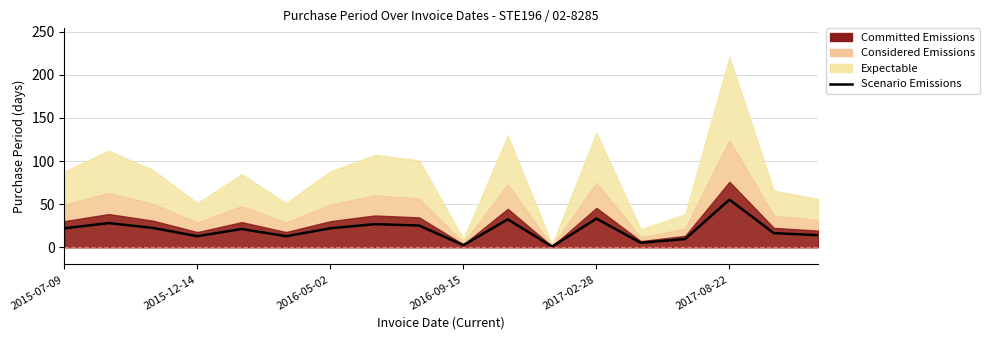

Does the chart have visible grid lines?

Yes